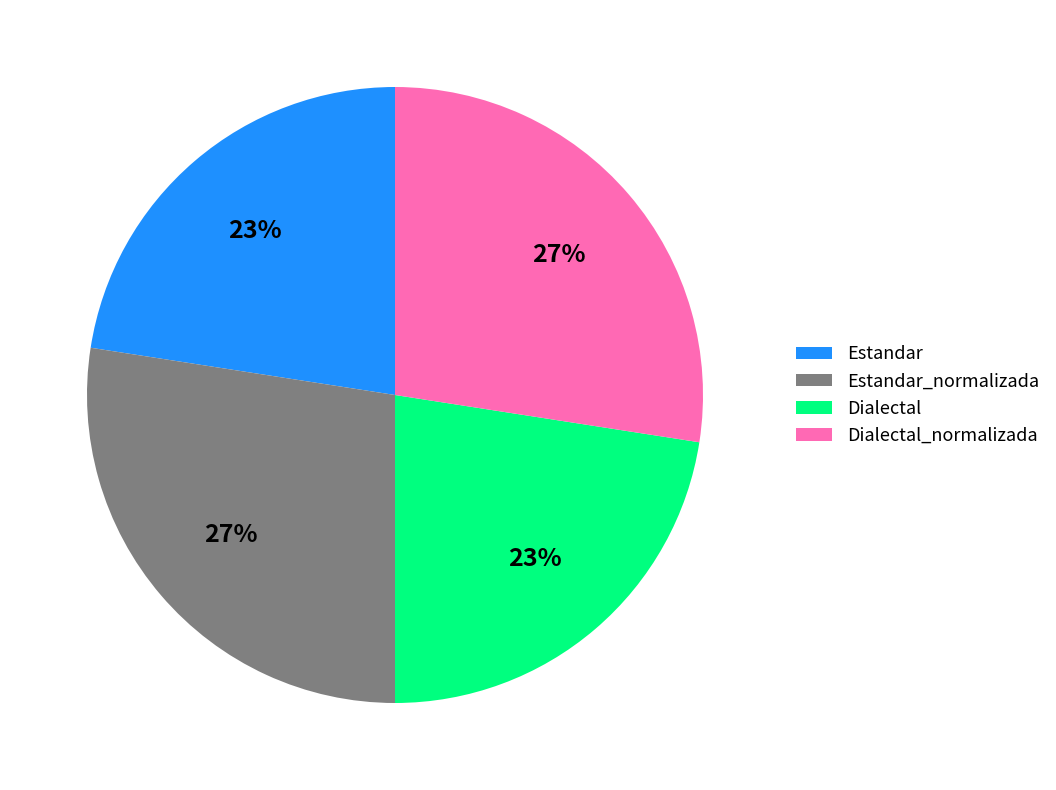

What is the ratio of the value at Dialectal_normalizada to the value at Estandar?

1.2